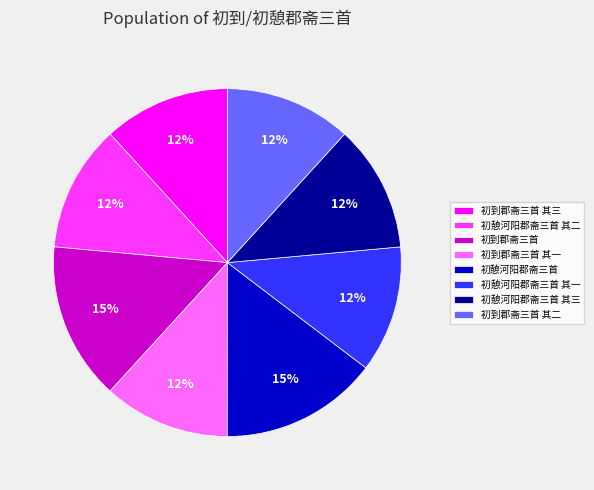

To the nearest percent, what percentage of the pie is 初到郡斋三首 其三?

12%